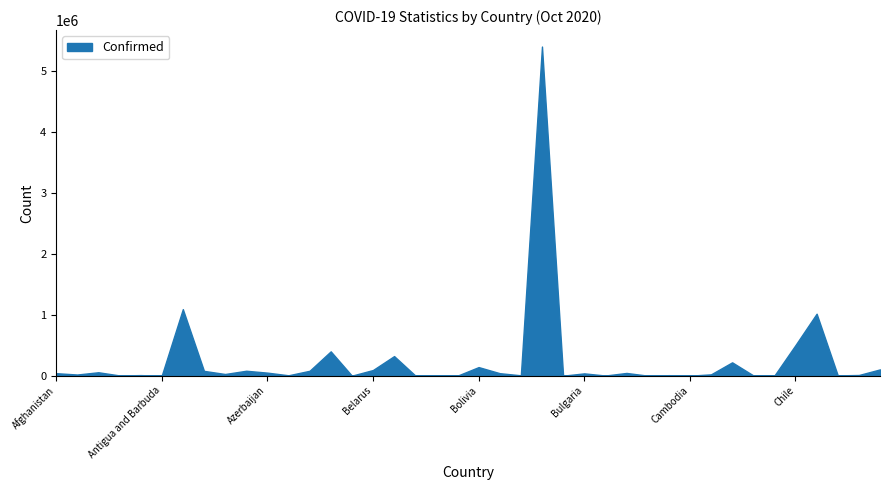

What is the difference between the maximum and minimum values?

5394004